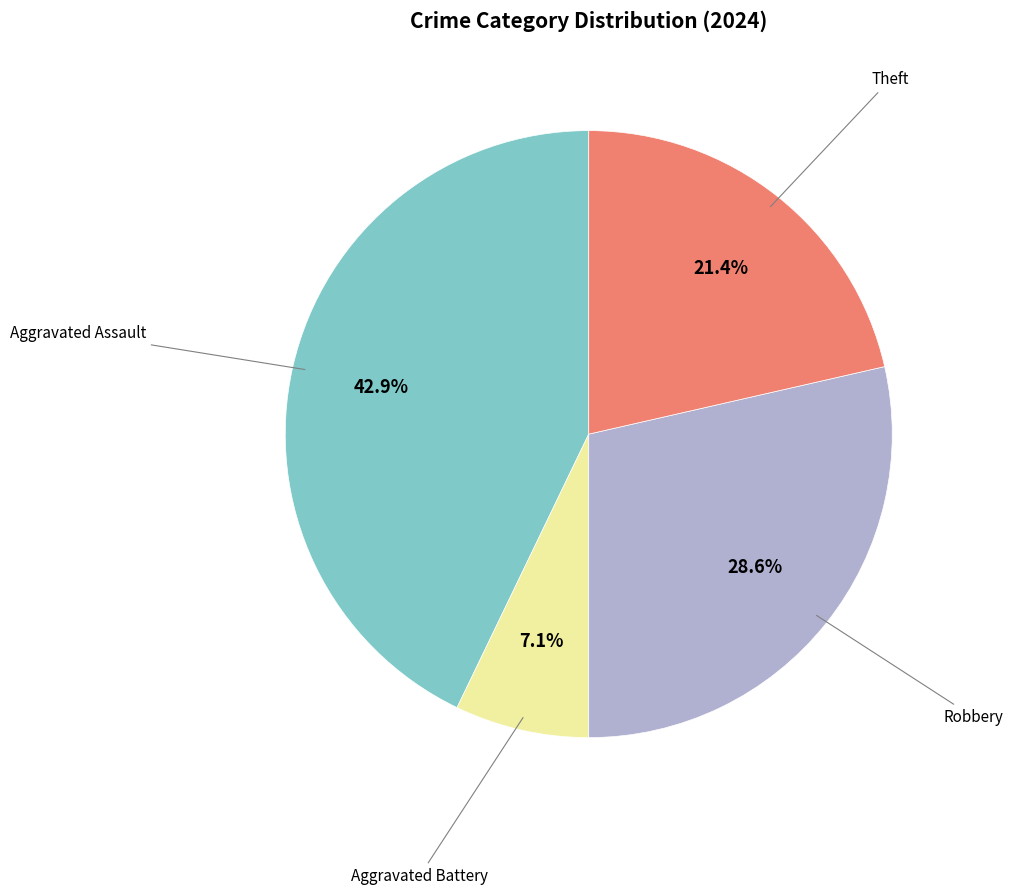

Is there a majority slice in this chart?

No